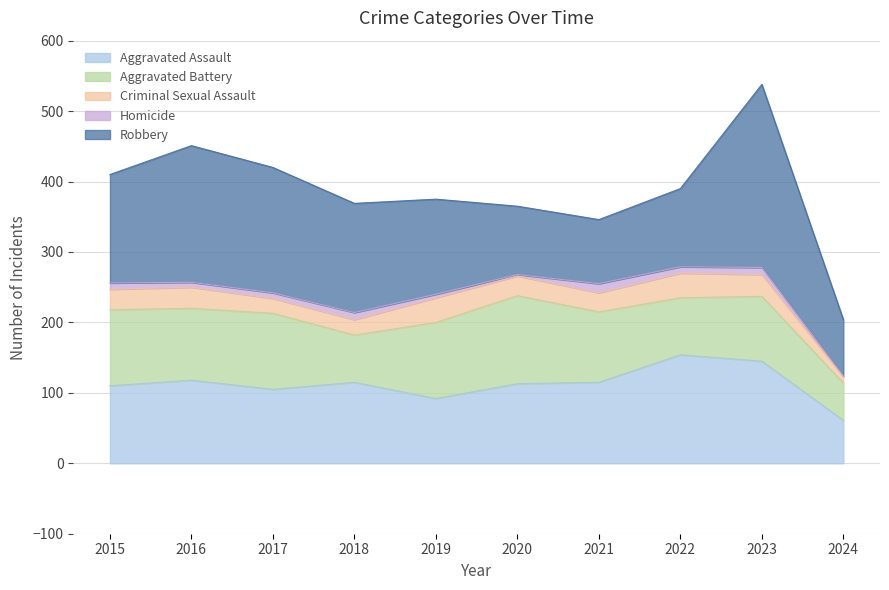

What is the difference between the second highest and minimum values in the Robbery series?

114